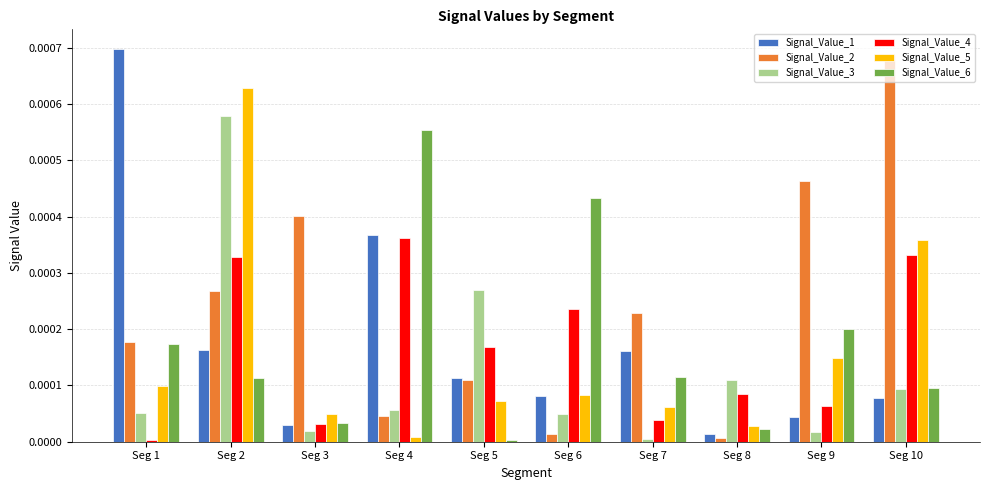

Which series has the largest total across all categories?

Signal_Value_2